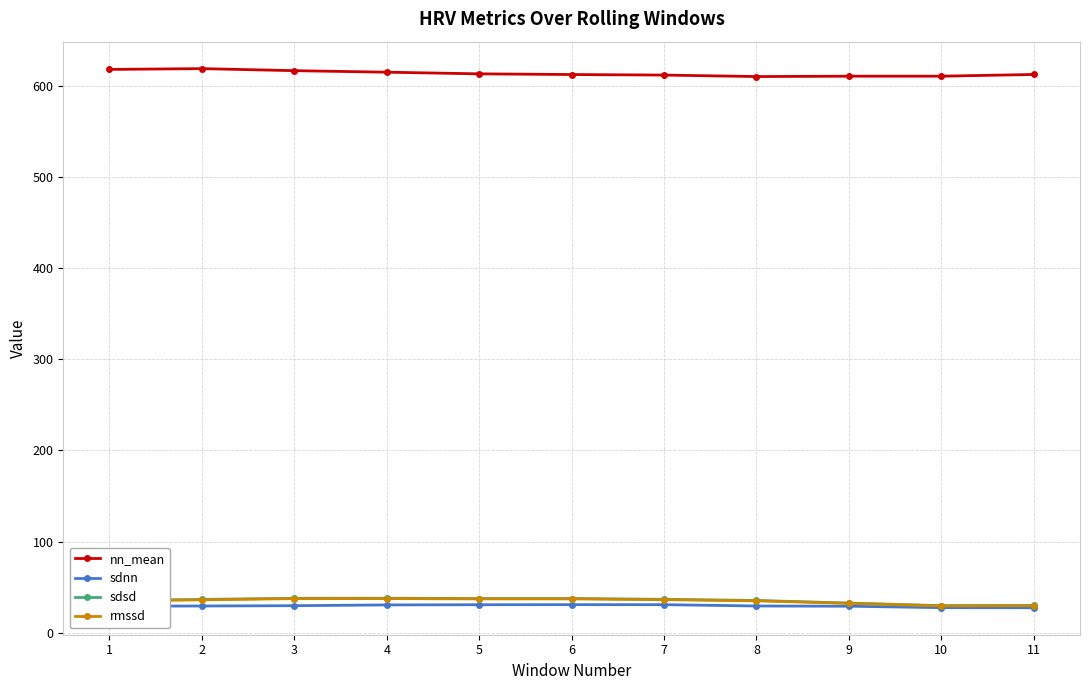

What is the total value across all series at 6?

718.1